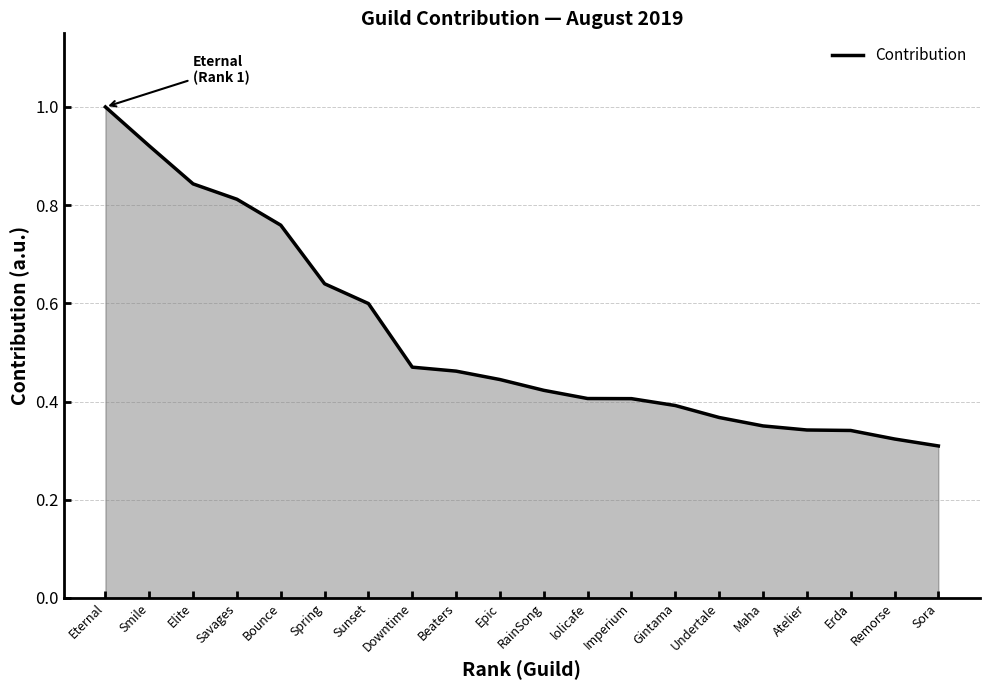

What is the difference between the maximum and minimum values?

0.7